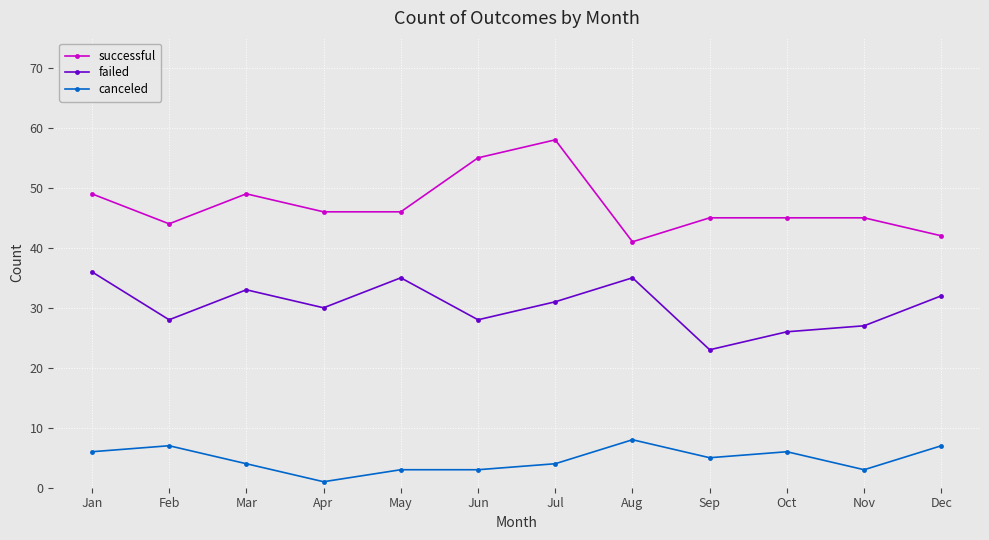

At which label does canceled first exceed 5?

Jan